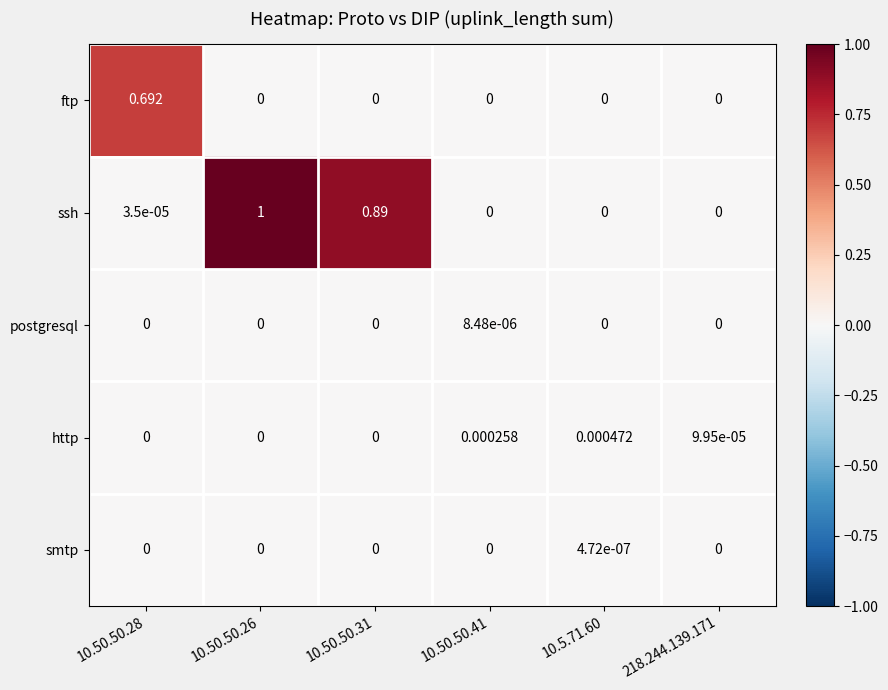

Count the number of data series in this chart.

5